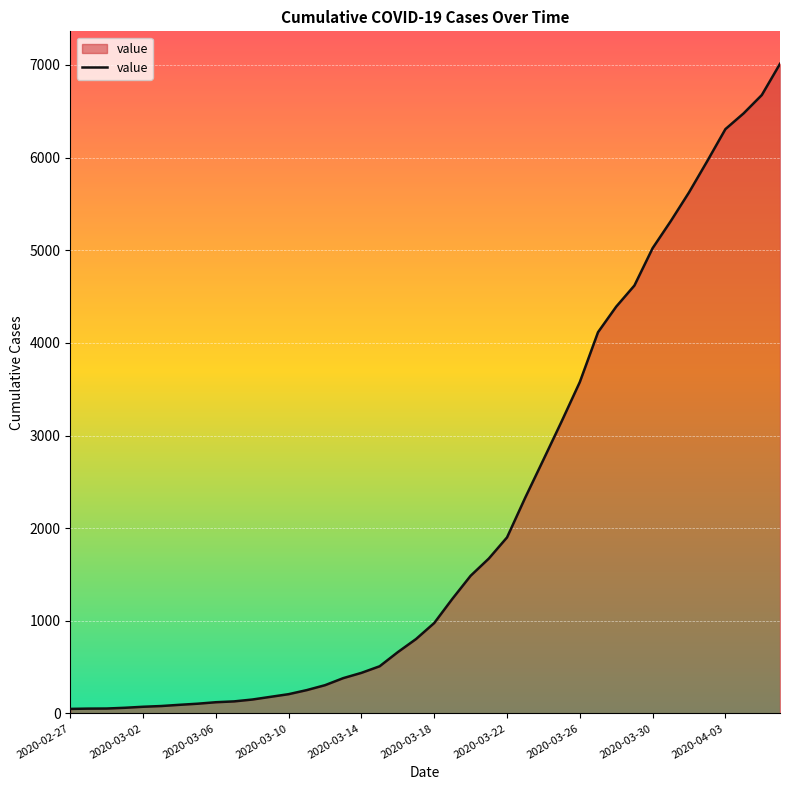

What is the difference between the maximum and minimum values?

6963